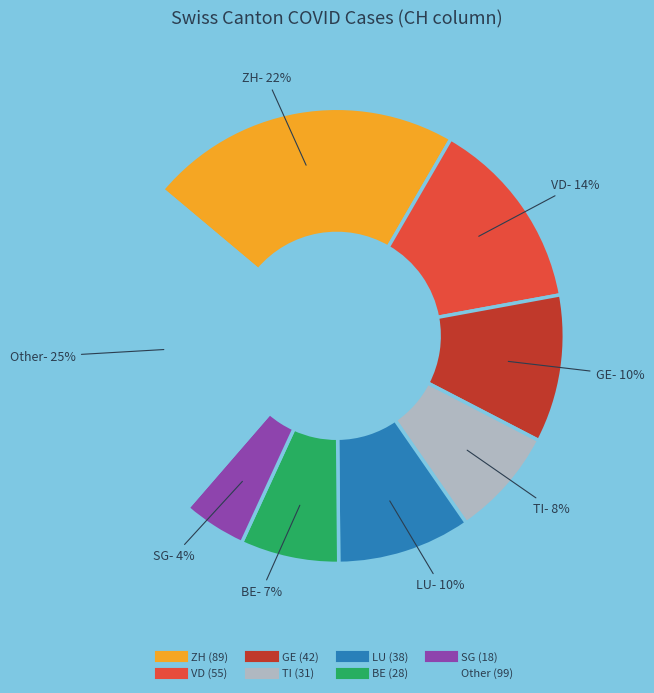

How many segments does this pie chart have?

8